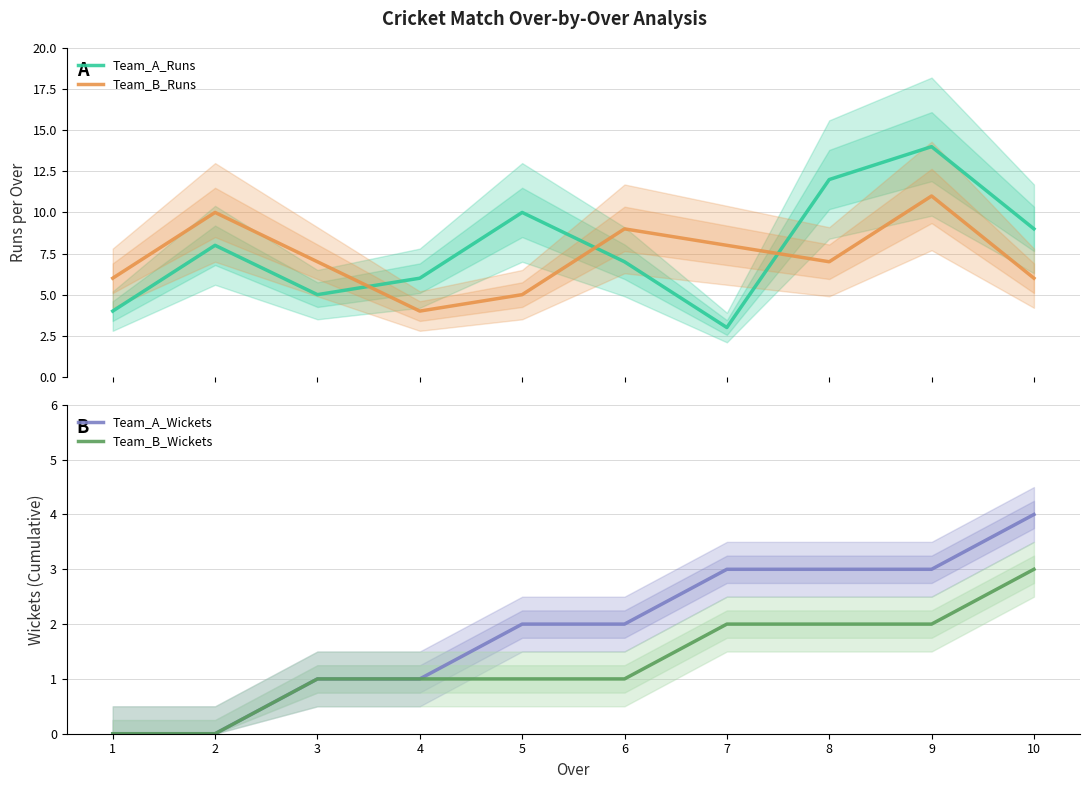

What is the sum of all Team_A_Runs values?

78